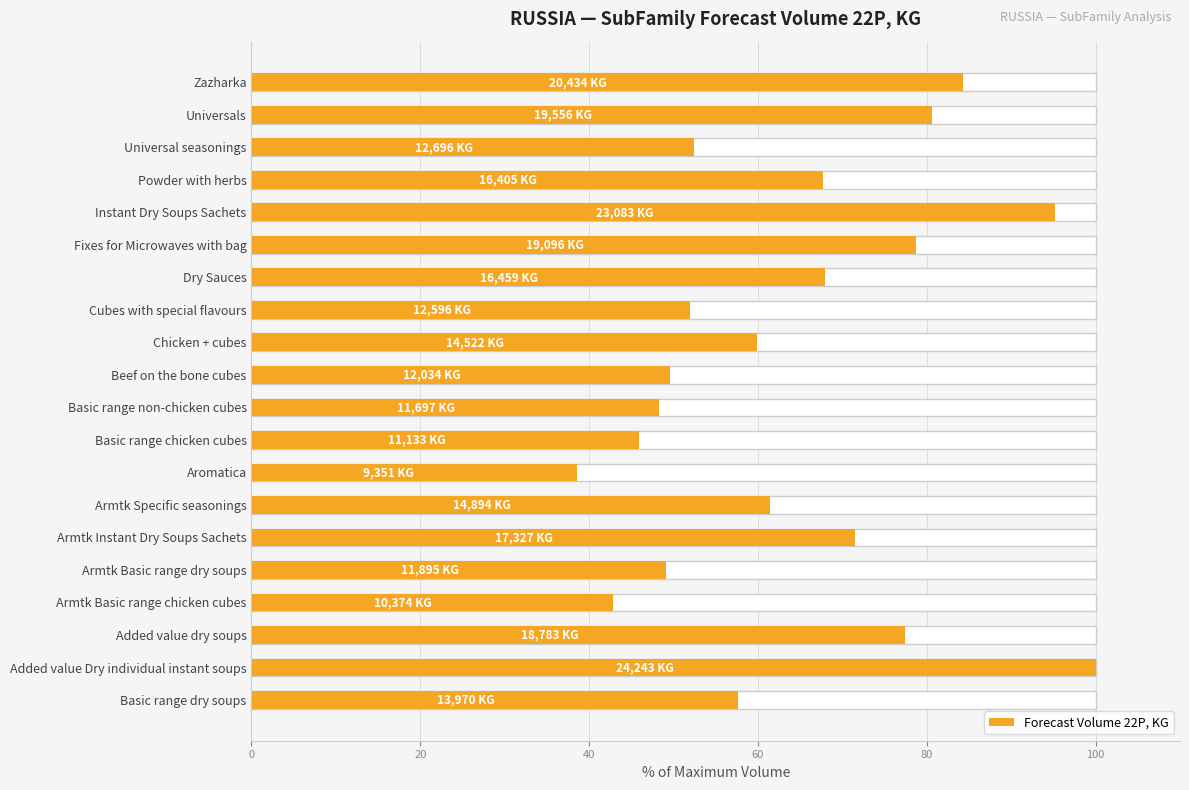

True or false: the data shows 55.4 at Instant Dry Soups Sachets.

False